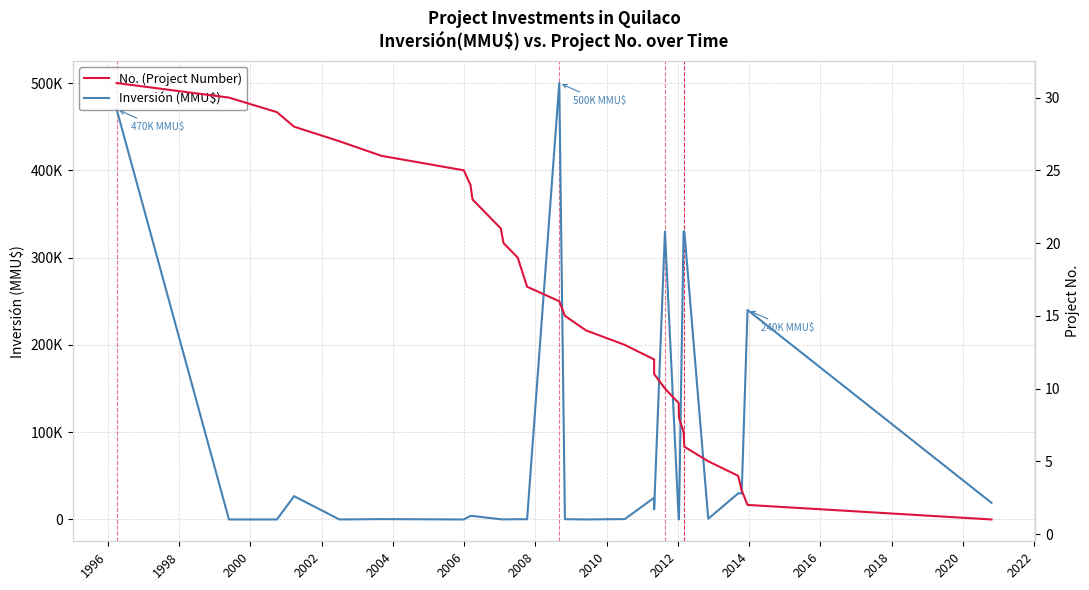

How many lines are shown in the chart?

2